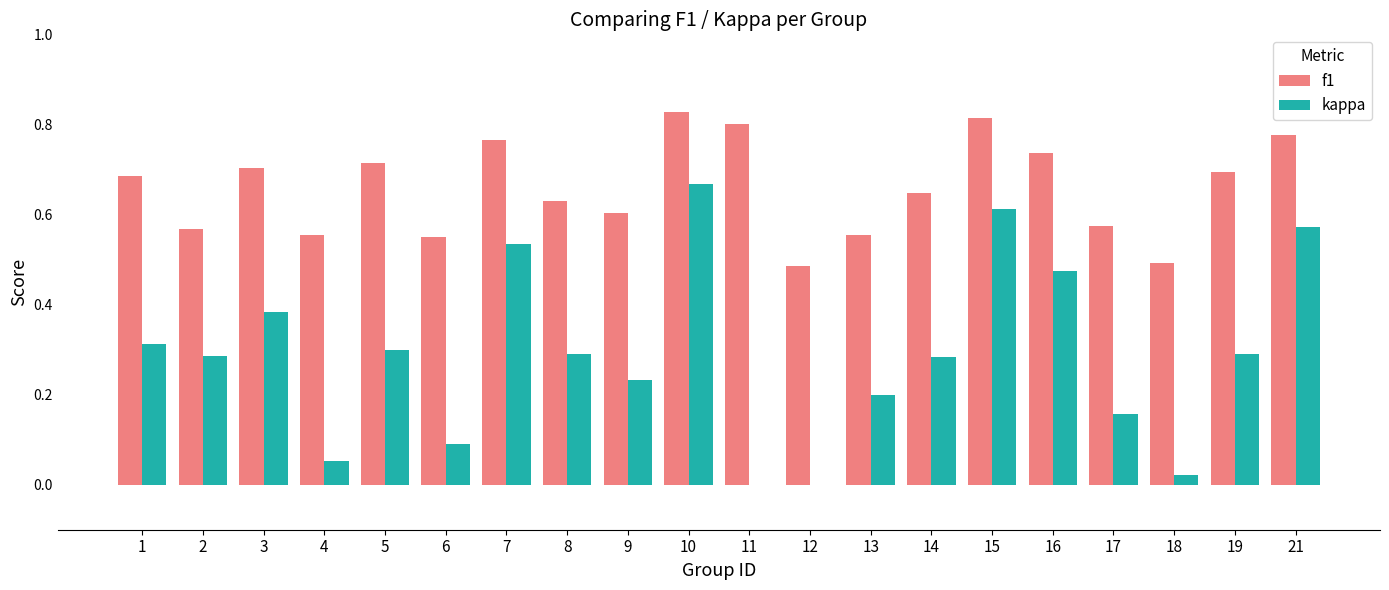

Is it true that f1 equals 0.5 at 3?

False